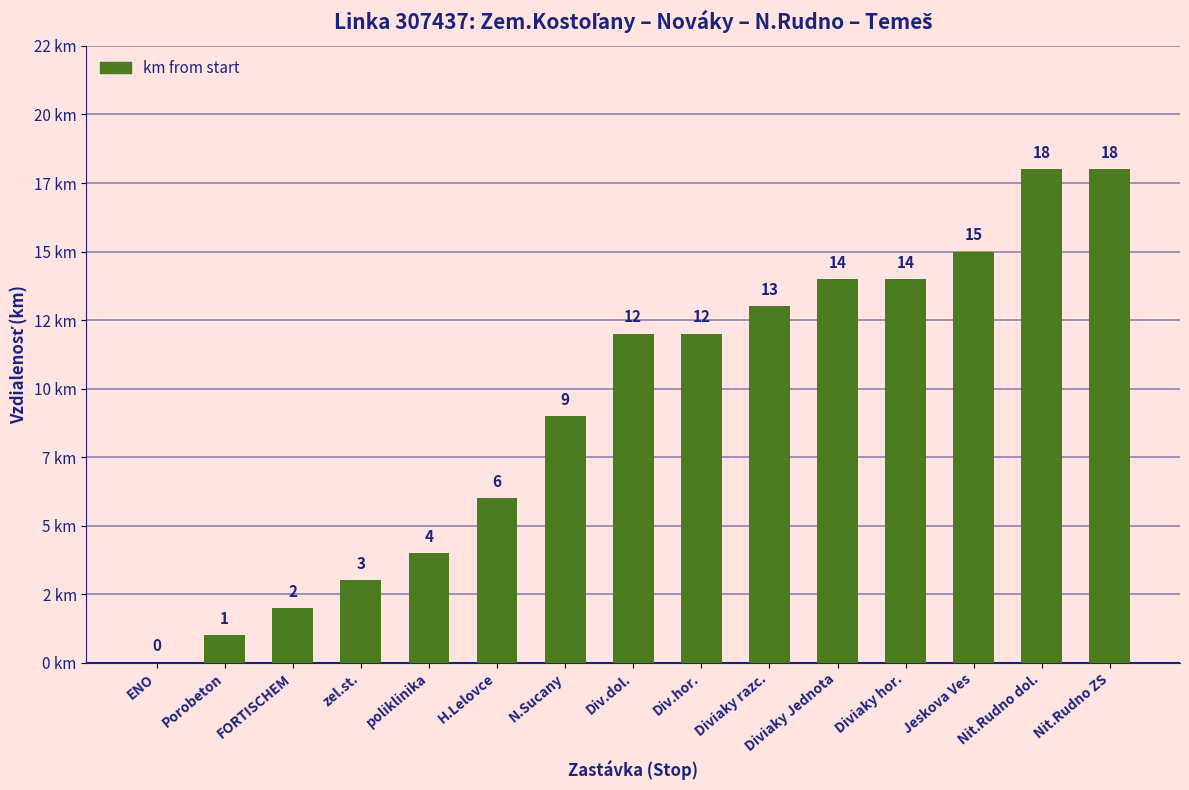

Does the chart contain stacked bars?

No